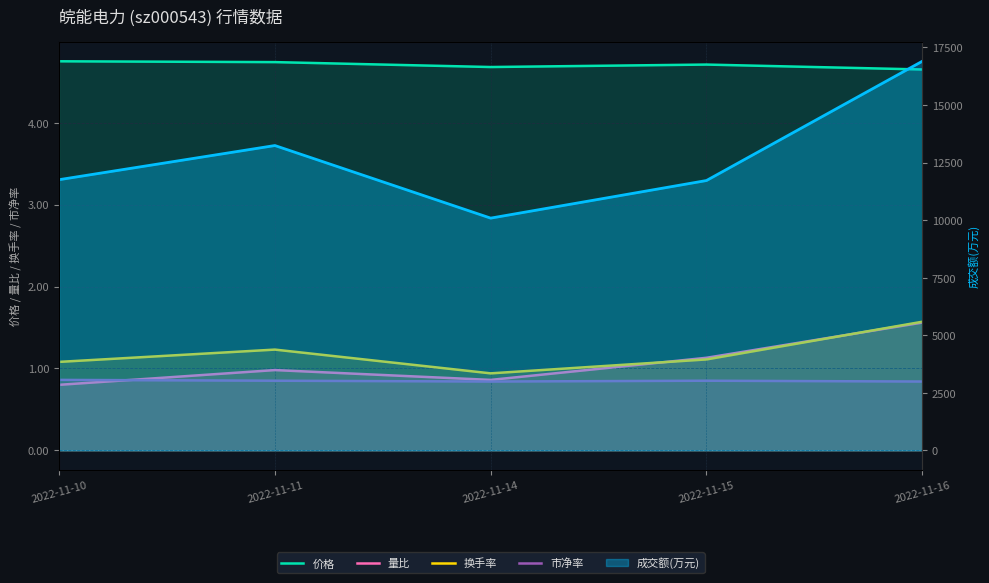

How many distinct data groups are displayed?

5